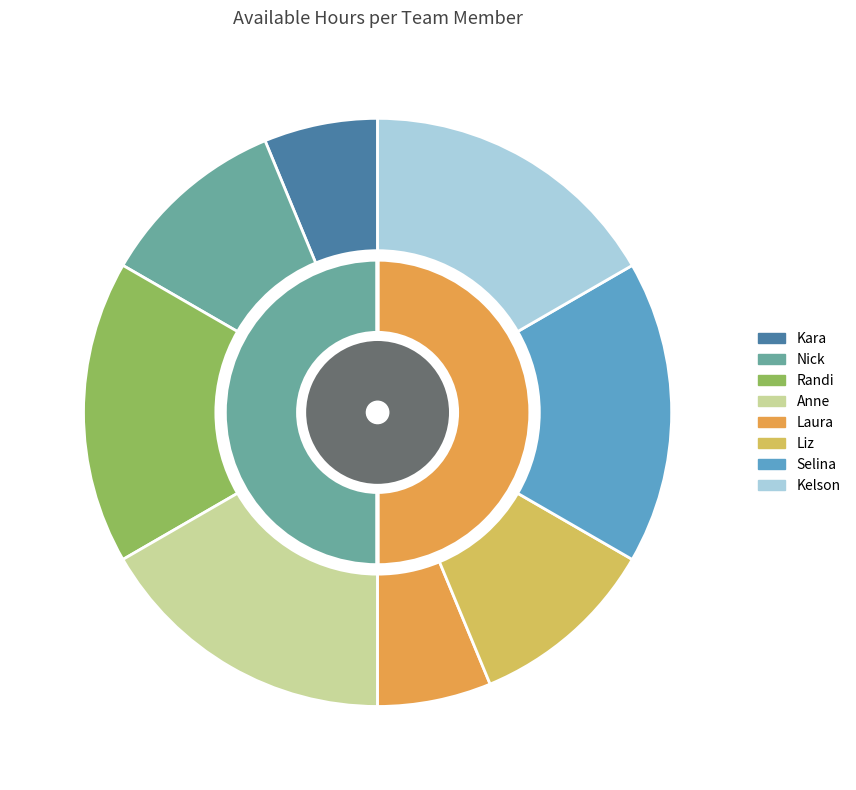

Count the number of slices in the pie.

8